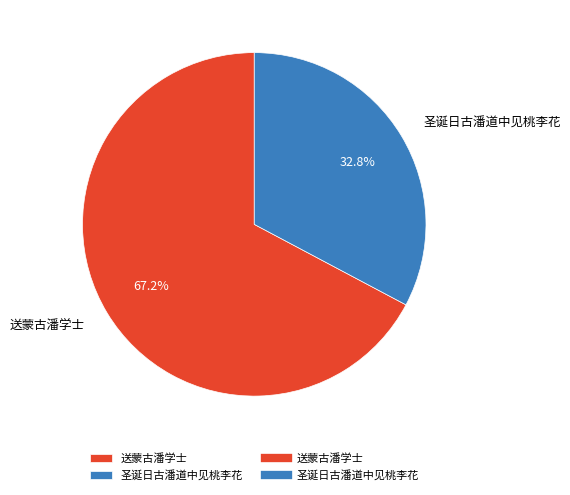

What is the total percentage of 圣诞日古潘道中见桃李花 and 送蒙古潘学士?

100.0%